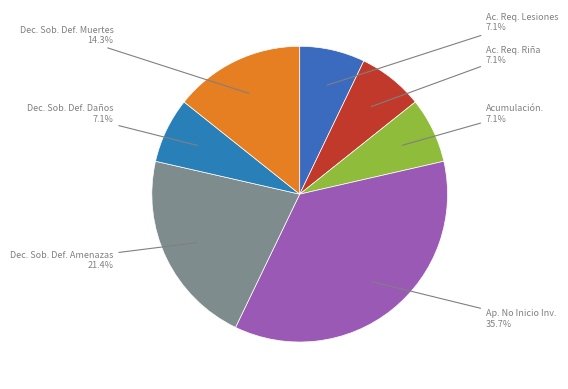

How many segments does this pie chart have?

7